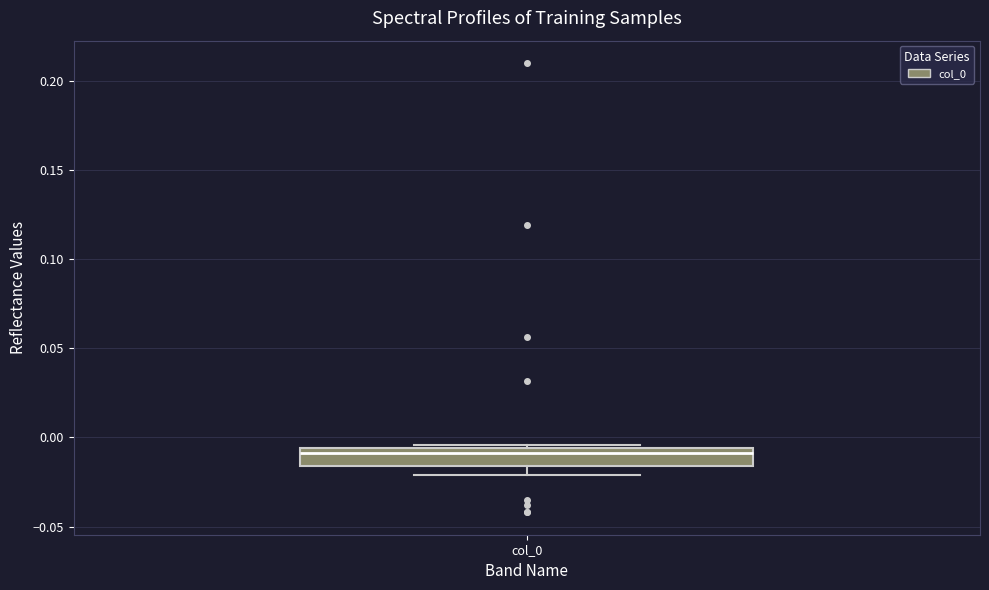

Where is the upper edge of the box for col_0 on the y-axis? The values are not printed on the chart, so give them approximately, as read against the axis.

-0.005